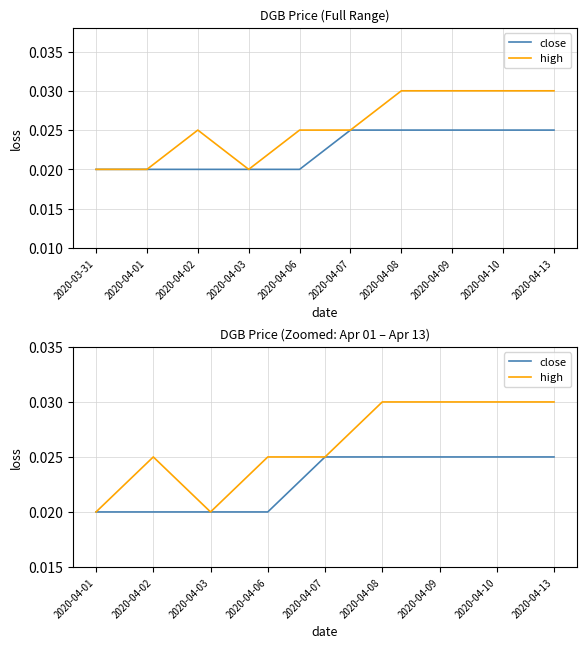

What are all the series names shown in the legend?

close, high